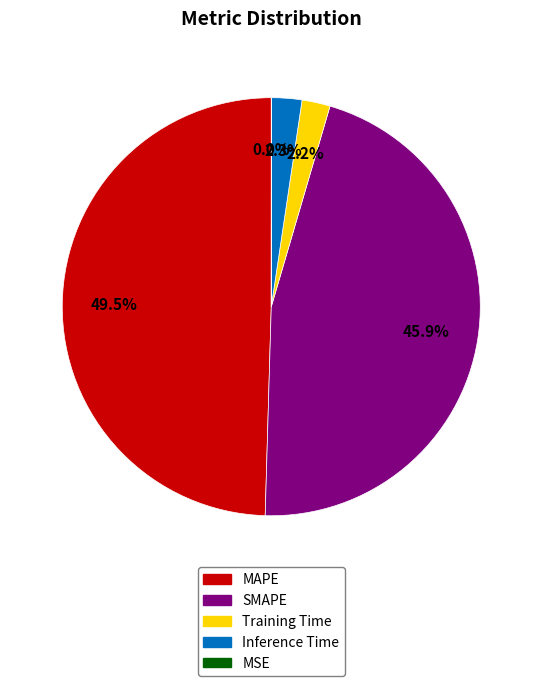

Which category has the biggest portion of the pie?

MAPE